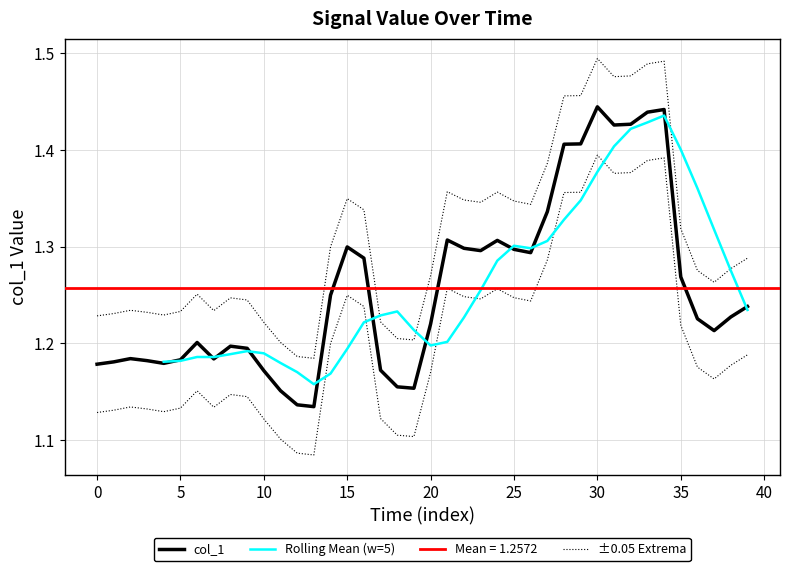

Which has a higher value, 18 or 16?

16